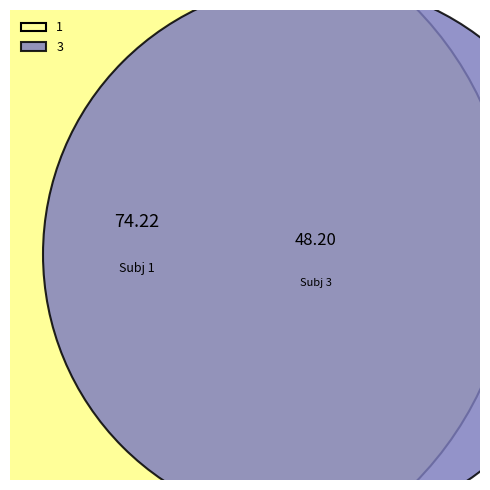

Is it true that 1 is 69% of the pie?

False